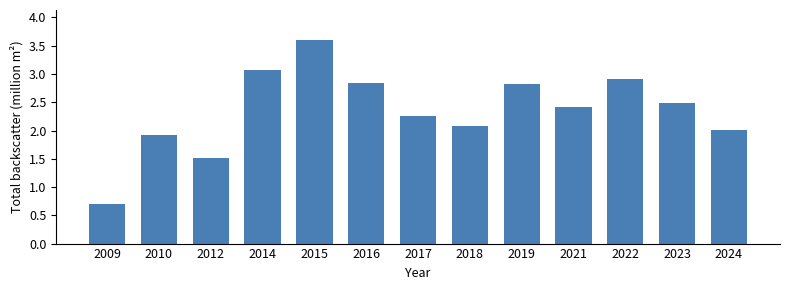

Reading right to left, transcribe all the data shown in this chart.

2.0	2.5	2.9	2.4	2.8	2.1	2.3	2.8	3.6	3.1	1.5	1.9	0.7